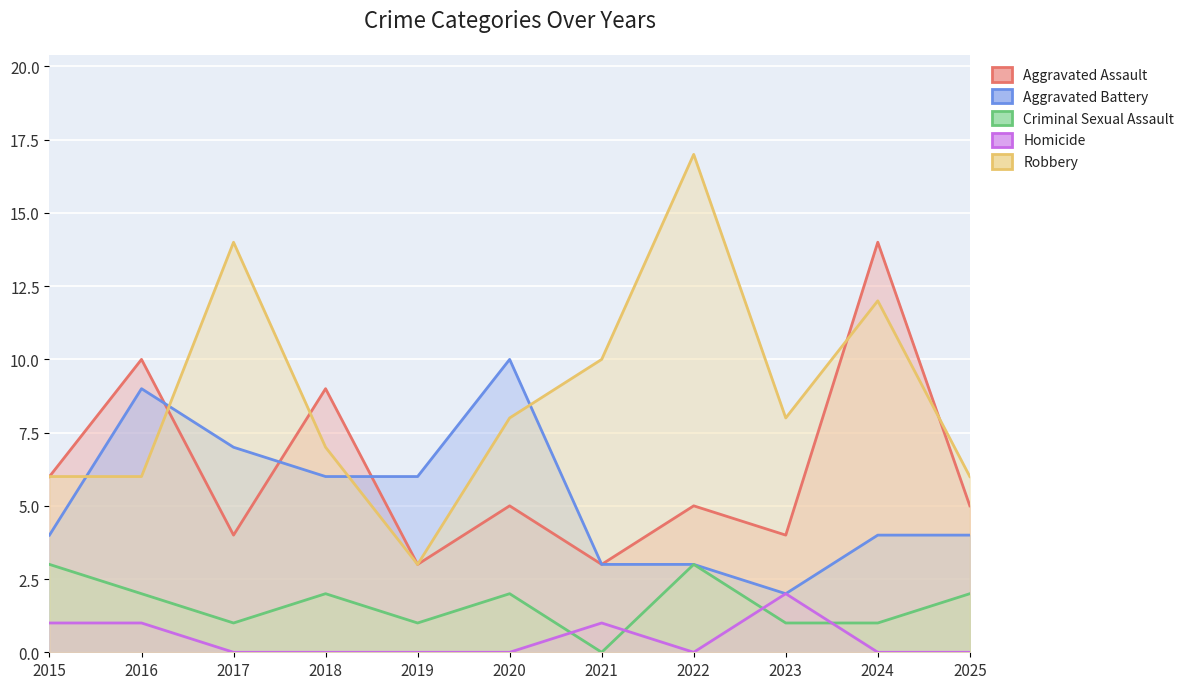

Which series changed the most between 2017 and 2022?

Aggravated Battery